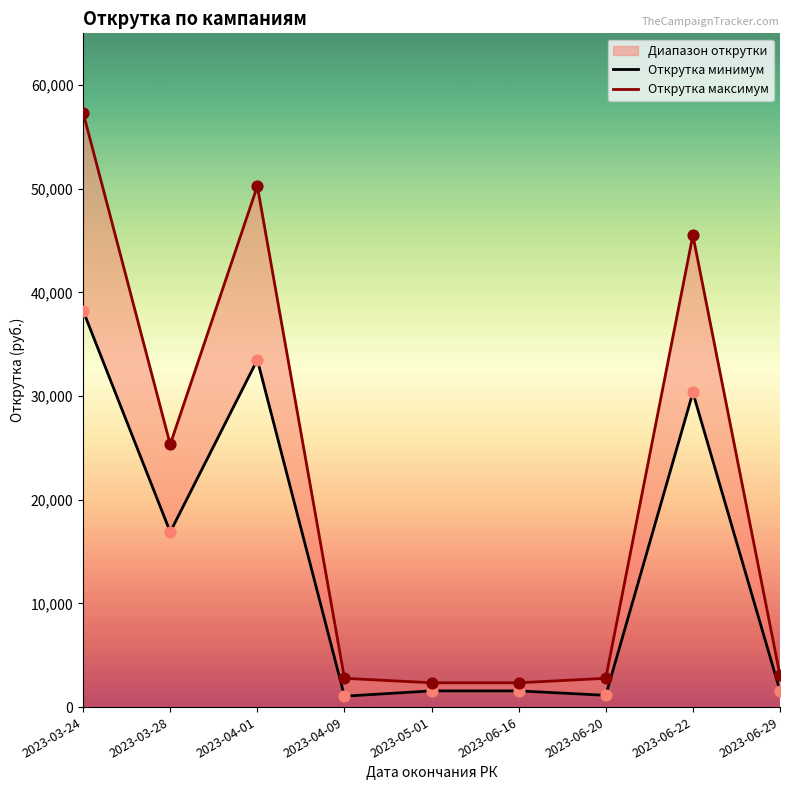

Which series has the widest spread of Y values?

Открутка максимум